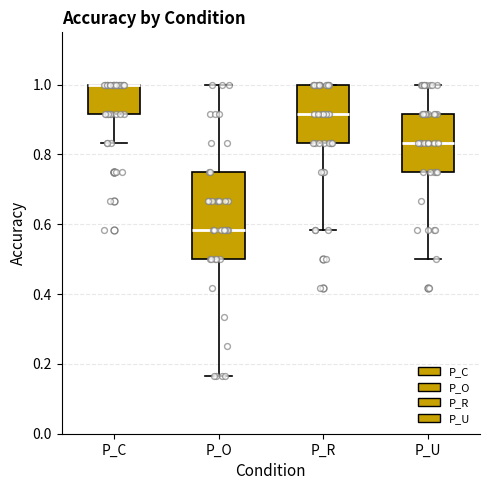

Where is the lower edge of the box for P_R on the y-axis? The values are not printed on the chart, so give them approximately, as read against the axis.

0.84